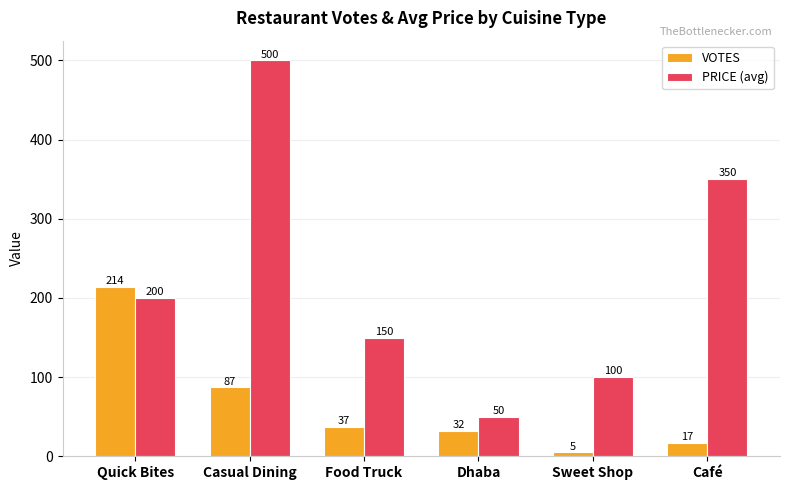

What is the value of the VOTES bar at the 4th from the left?

32